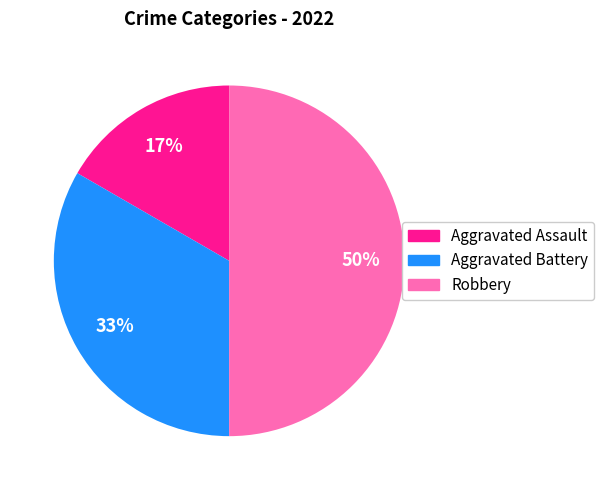

Combined, do Robbery and Aggravated Assault account for over 50%?

Yes